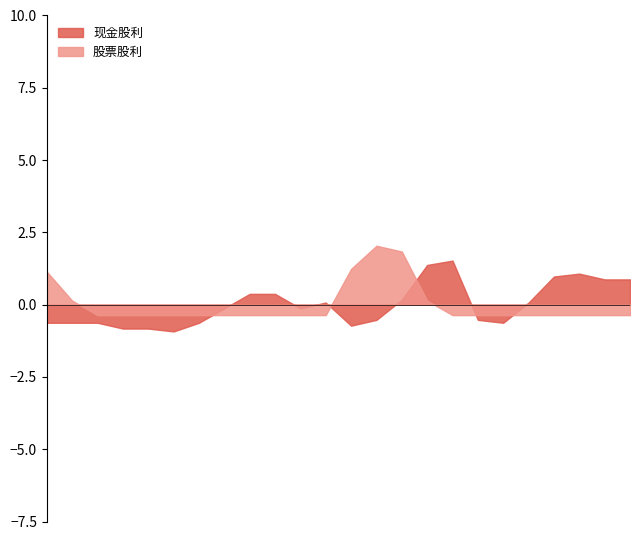

What is the lowest value of the 股票股利 series?

-0.4